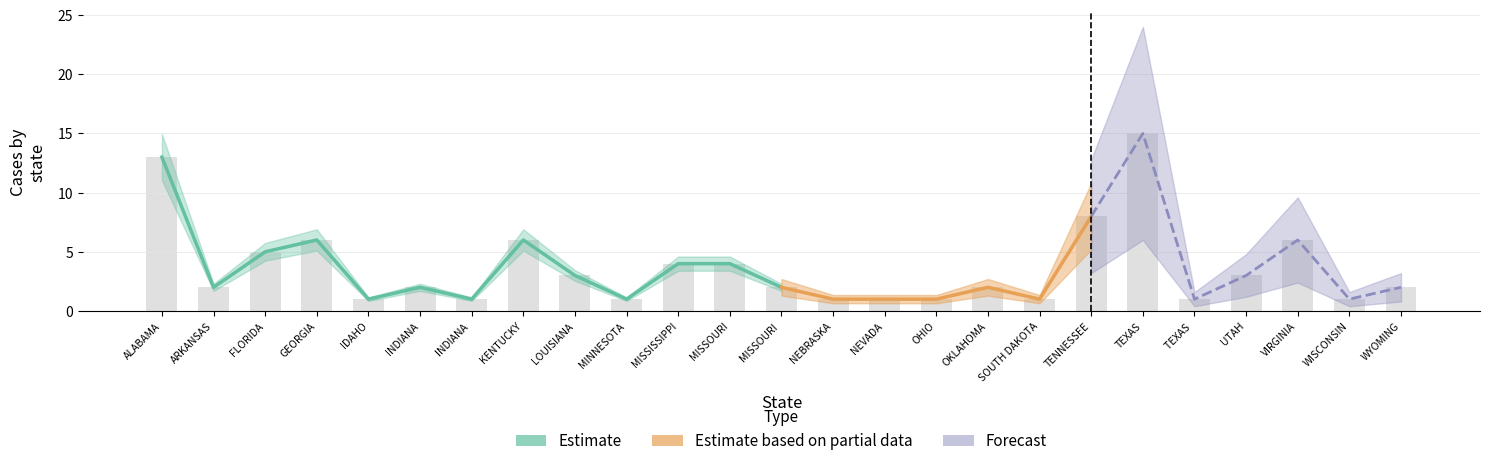

At which label does the data first exceed 2?

ALABAMA